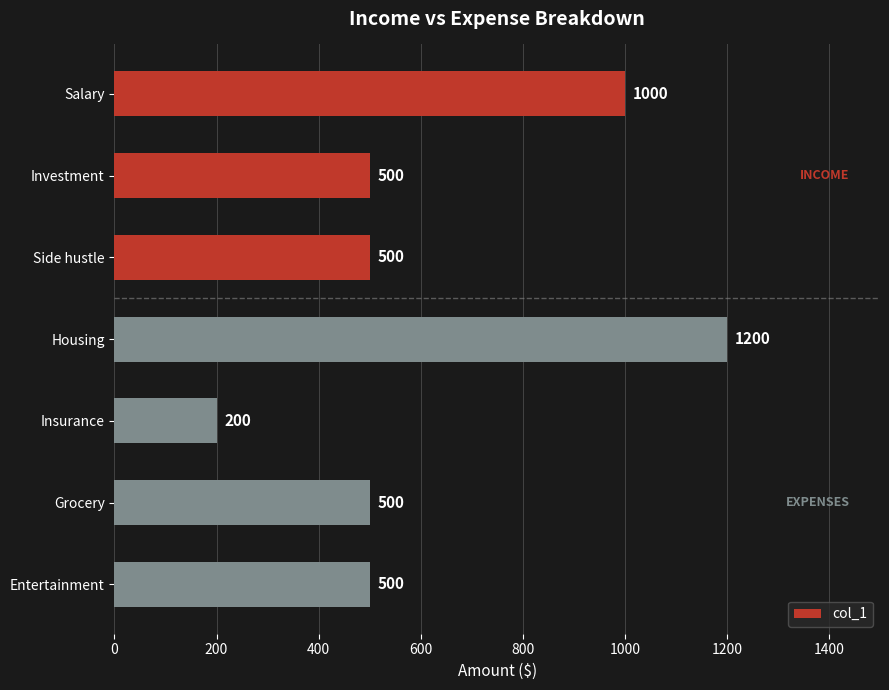

The chart shows a value of 500 at Side hustle. True or false?

True